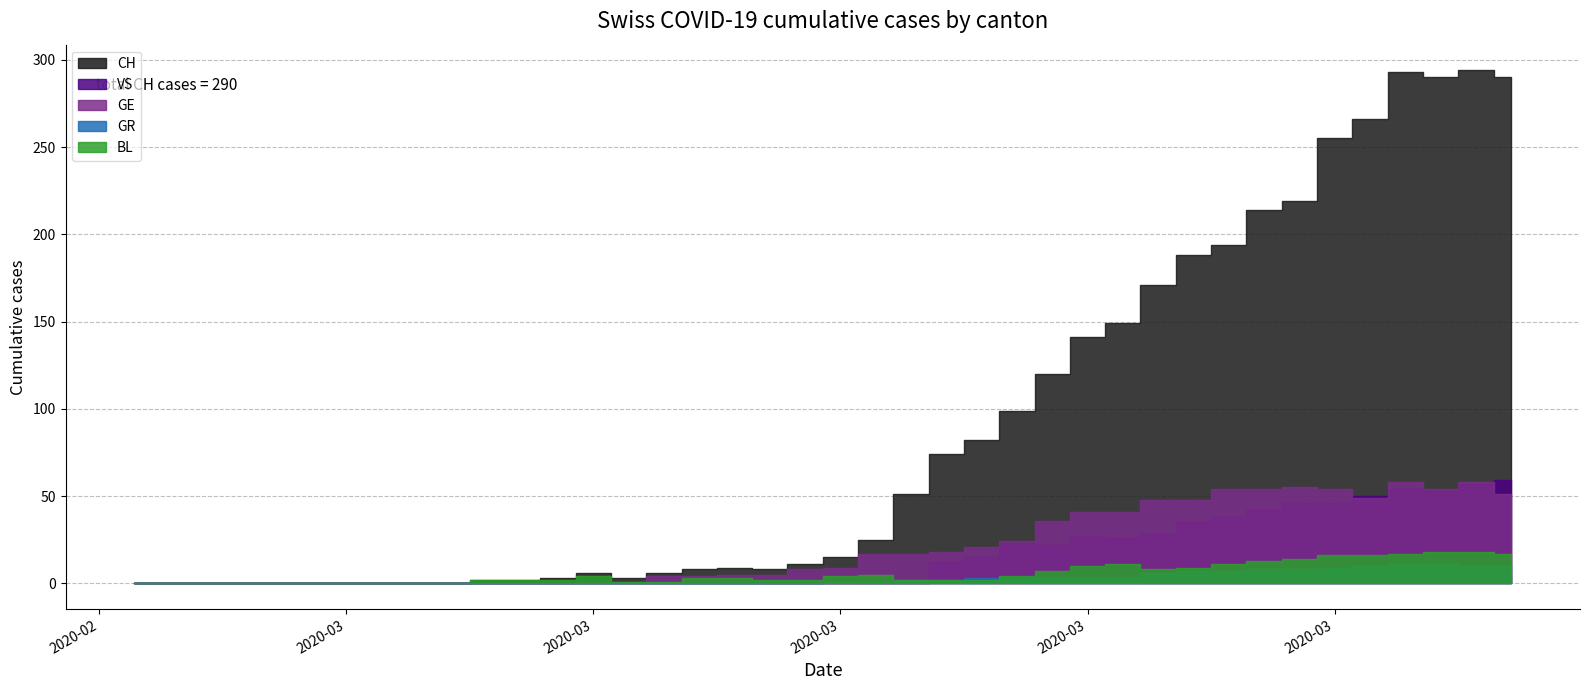

The value of GR at 2020-03-12 is 0. True or false?

True